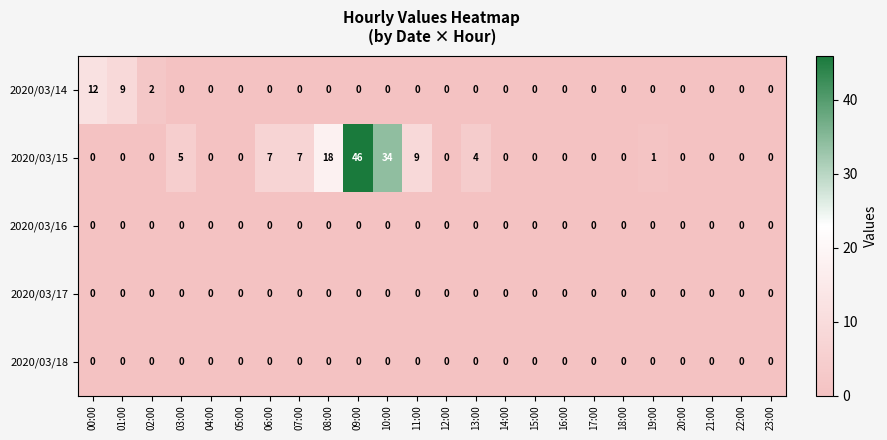

The 2020/03/15 series shows 3 at 11:00. True or false?

False